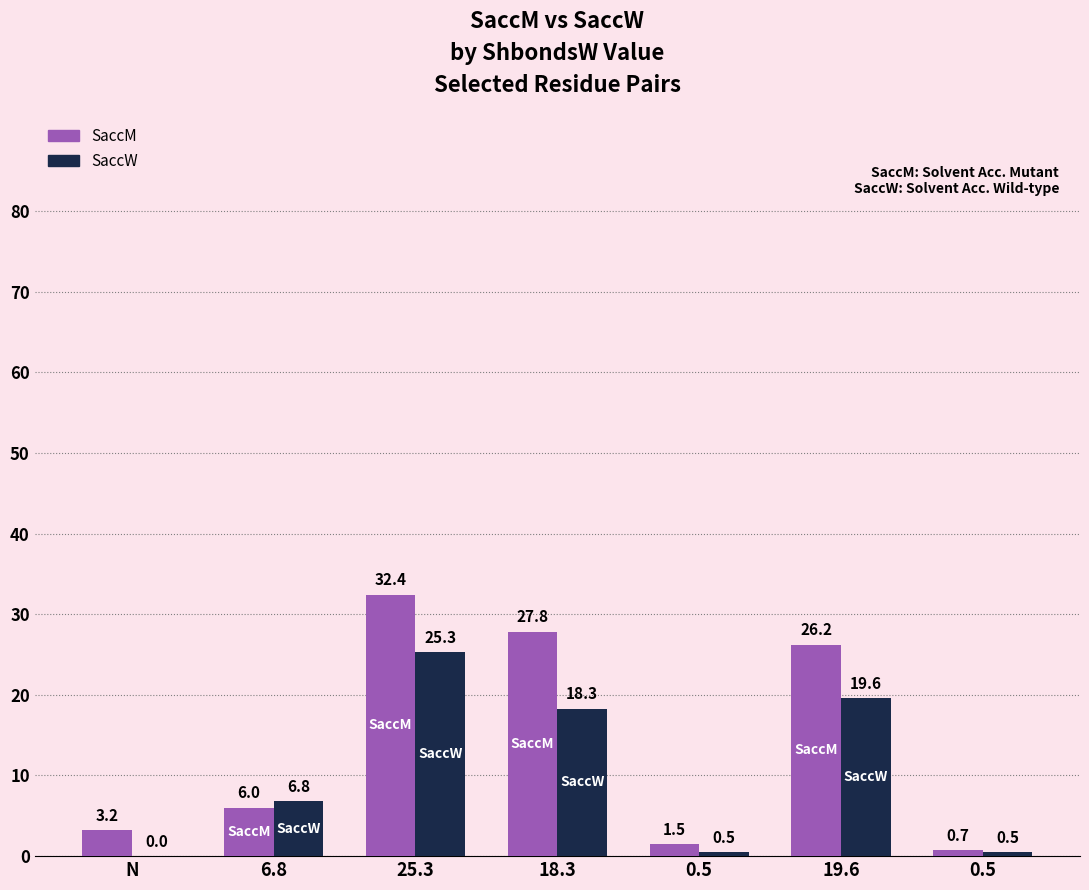

List the series in order of their peak value, highest first.

SaccM, SaccW